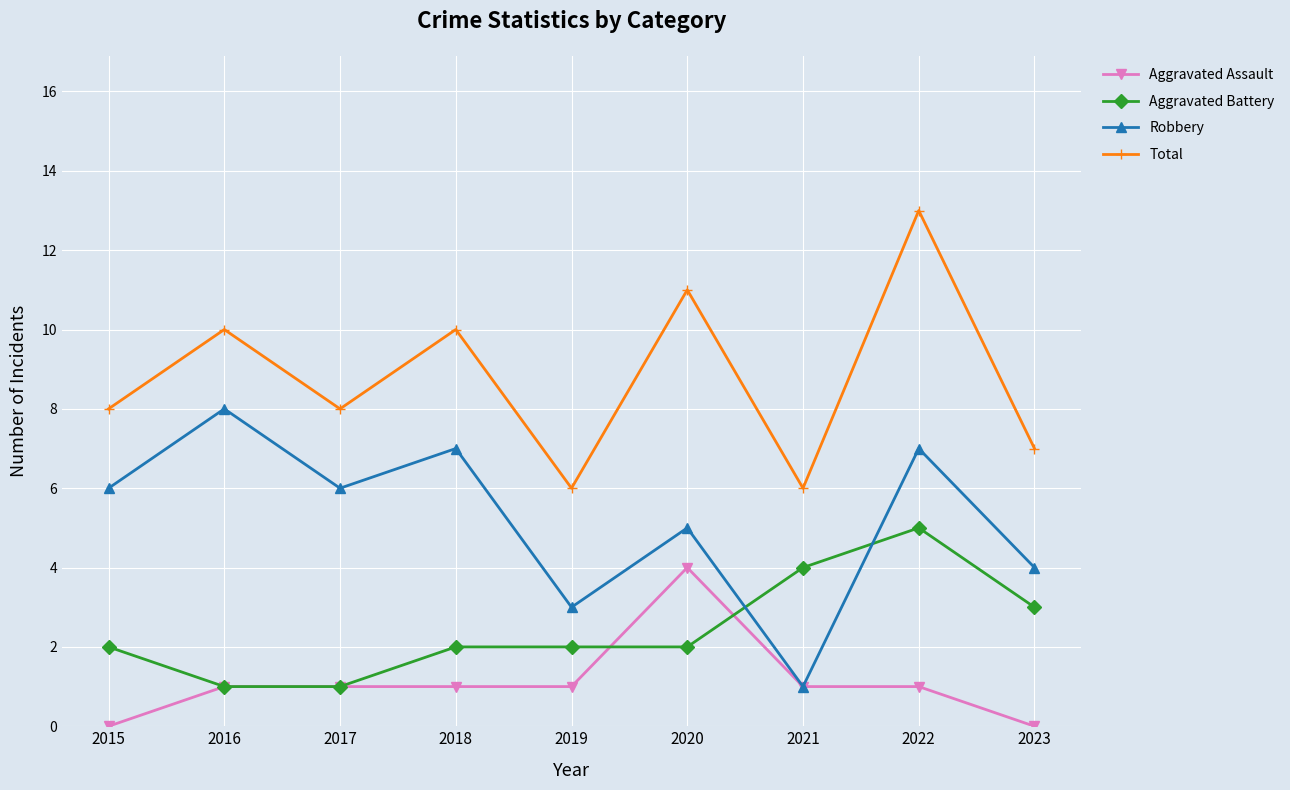

What is the spread (max minus min) of values at 2023?

7